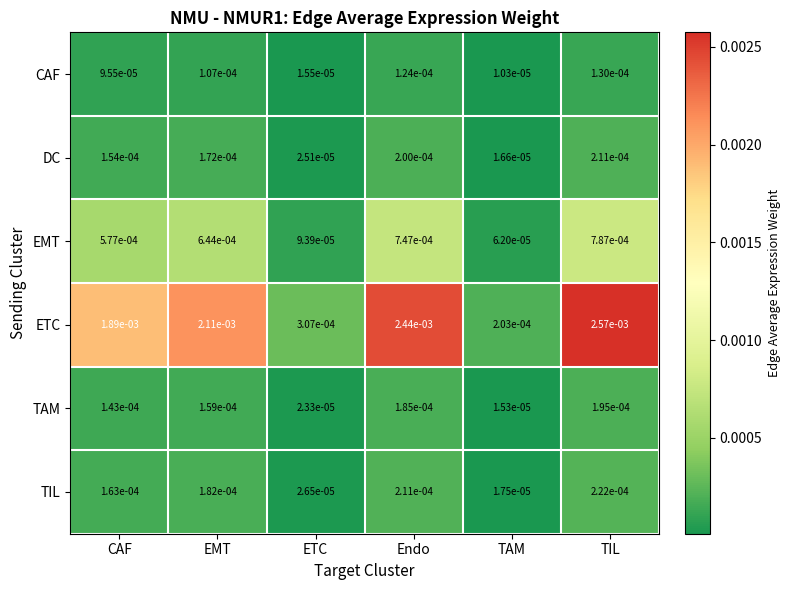

Is the value of TAM at TAM greater than the value of CAF at ETC?

No